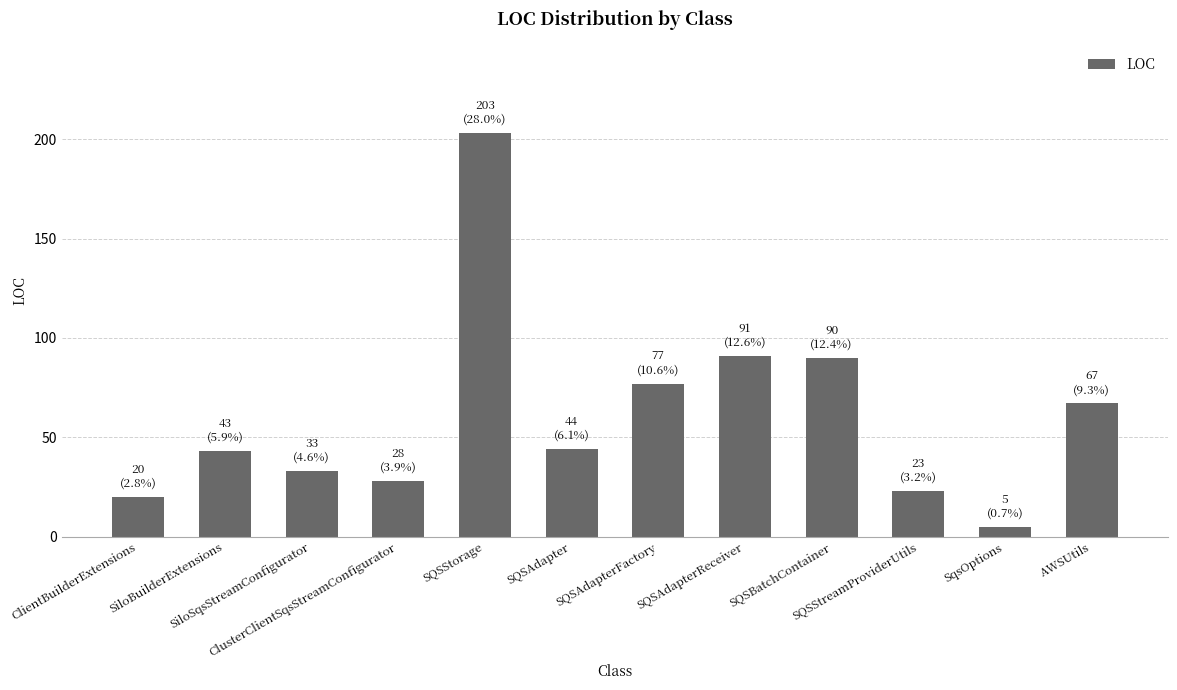

How many series are shown in this chart?

1